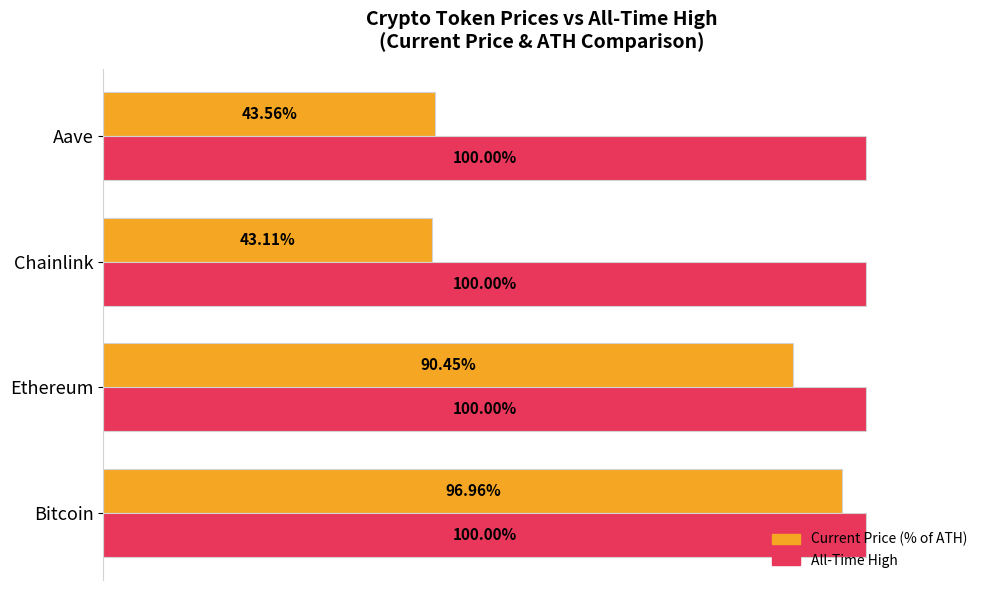

At which category is the sum across all series the highest?

Bitcoin